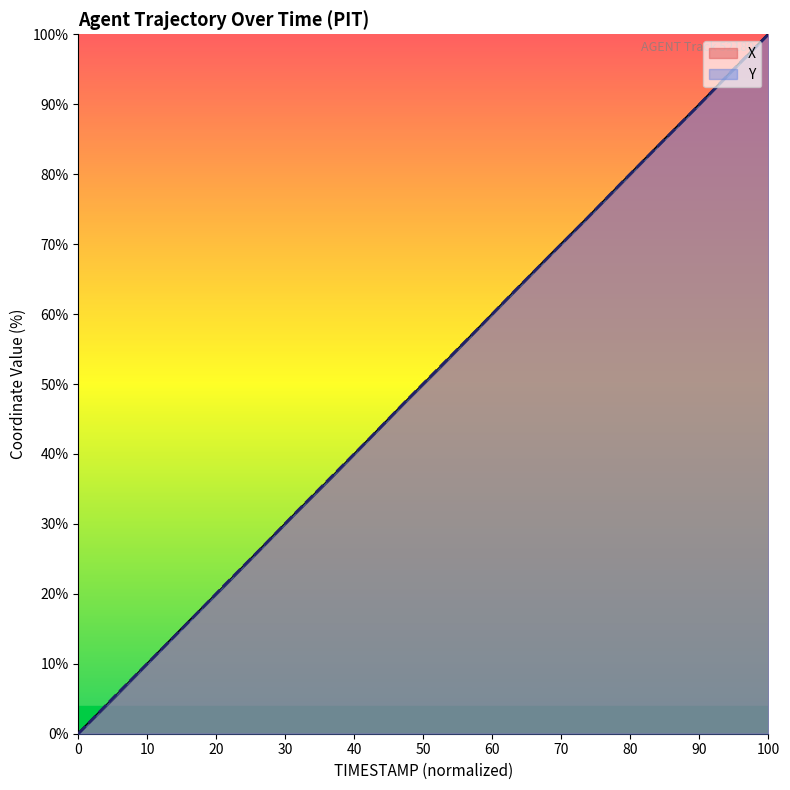

Which category has the highest value in the Y series?

100